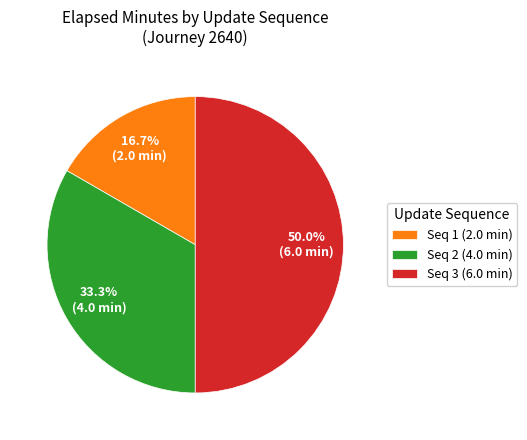

Is Seq 1 (2.0 min) the majority of the pie?

No